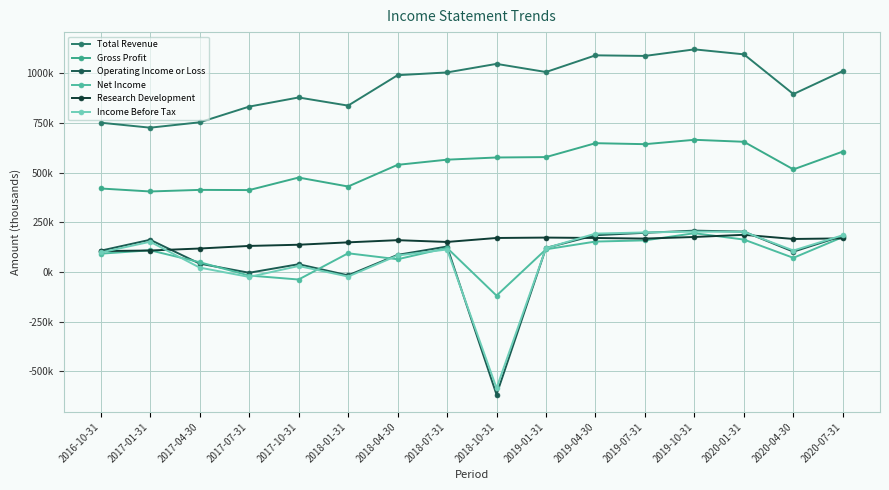

What is the label of the 2nd point from the right?

2020-04-30